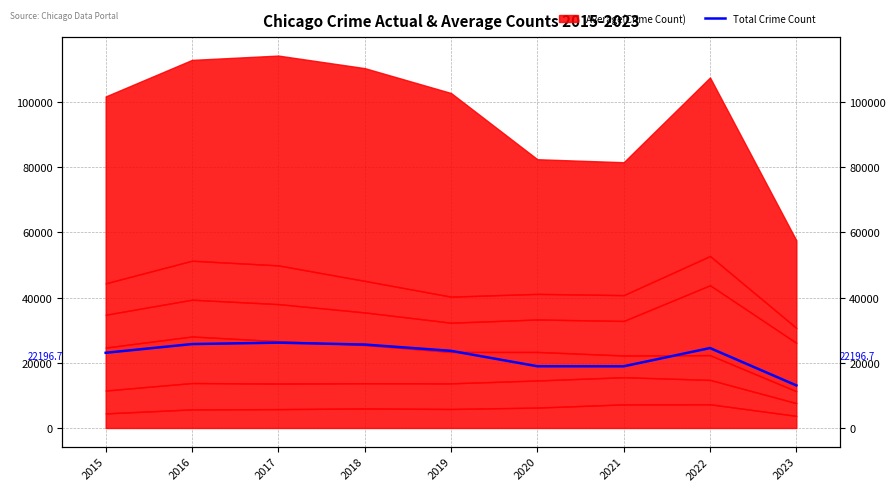

Which label corresponds to the largest value in the chart?

2017